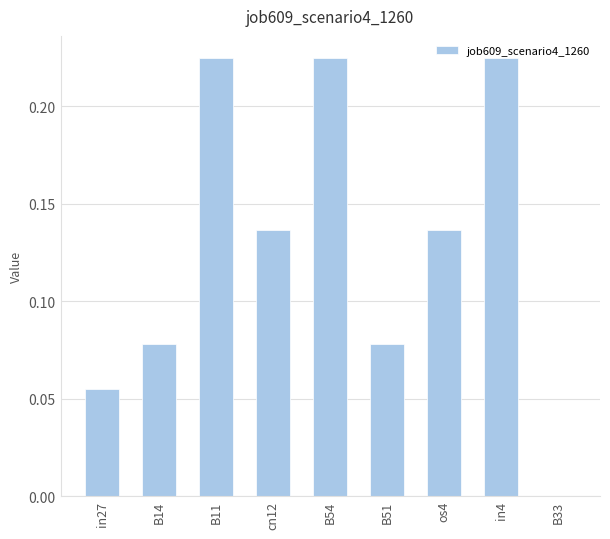

What is the sum of all values?

1.2